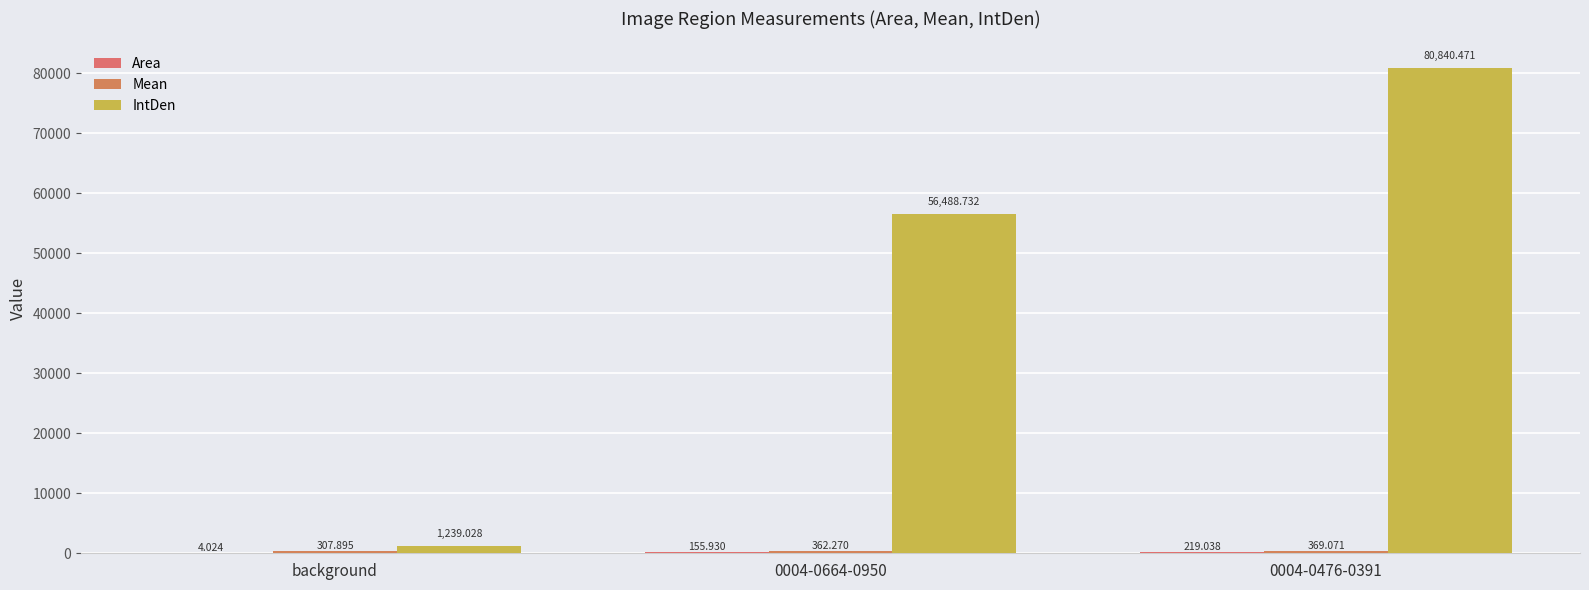

What is the sum of all Mean values?

1039.2